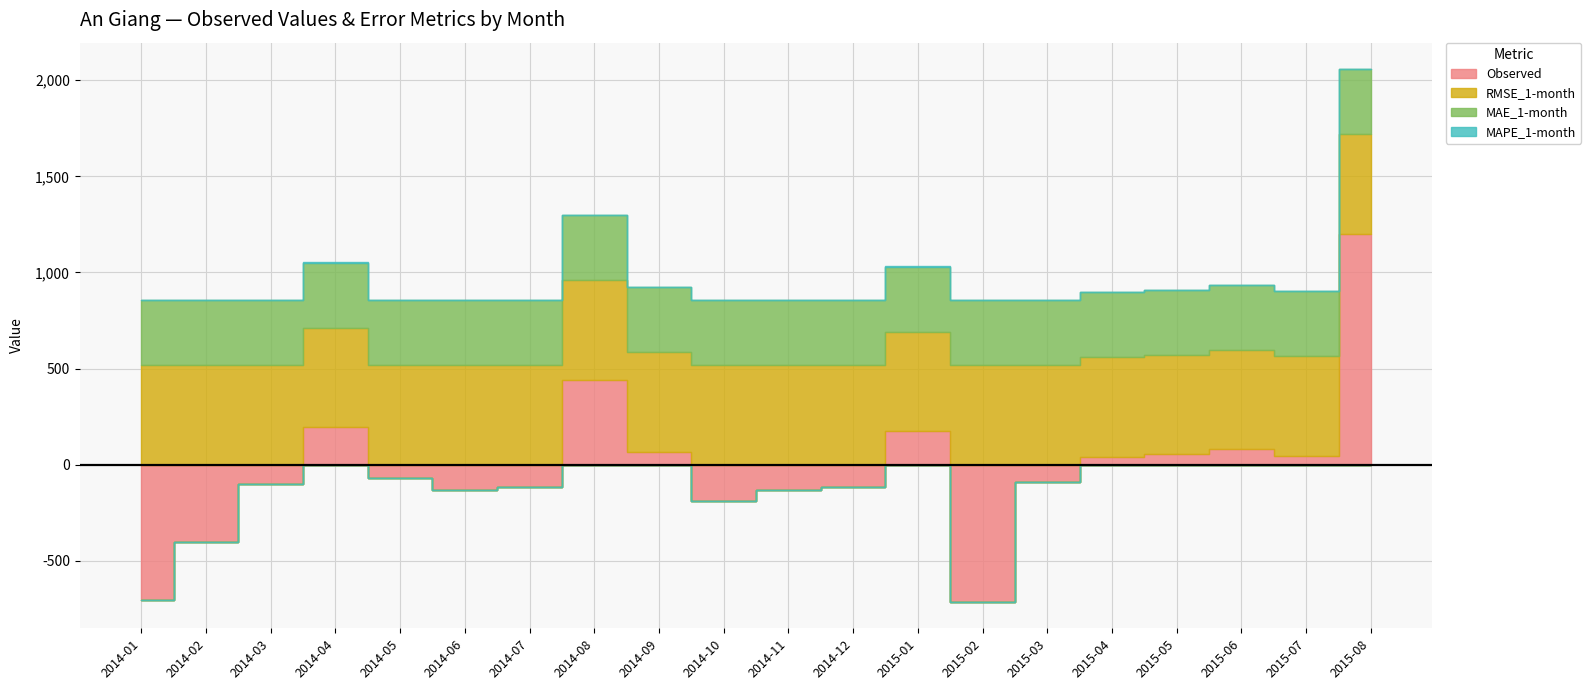

Reading left to right, what are all the values shown in this chart?

Observed: -701.3	-403.3	-100.3	196.2	-68.1	-132.5	-113.2	441.2	67.3	-190.6	-132.5	-113.2	175.6	-712.0	-87.4	41.4	54.3	80.0	47.8	1200.4
RMSE_1-month: 517.0	517.0	517.0	517.0	517.0	517.0	517.0	517.0	517.0	517.0	517.0	517.0	517.0	517.0	517.0	517.0	517.0	517.0	517.0	517.0
MAE_1-month: 338.1	338.1	338.1	338.1	338.1	338.1	338.1	338.1	338.1	338.1	338.1	338.1	338.1	338.1	338.1	338.1	338.1	338.1	338.1	338.1
MAPE_1-month: 1.0	1.0	1.0	1.0	1.0	1.0	1.0	1.0	1.0	1.0	1.0	1.0	1.0	1.0	1.0	1.0	1.0	1.0	1.0	1.0